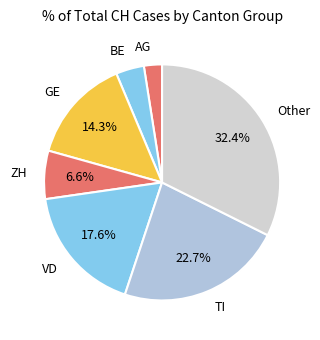

Do VD and AG together represent more than half of the pie?

No